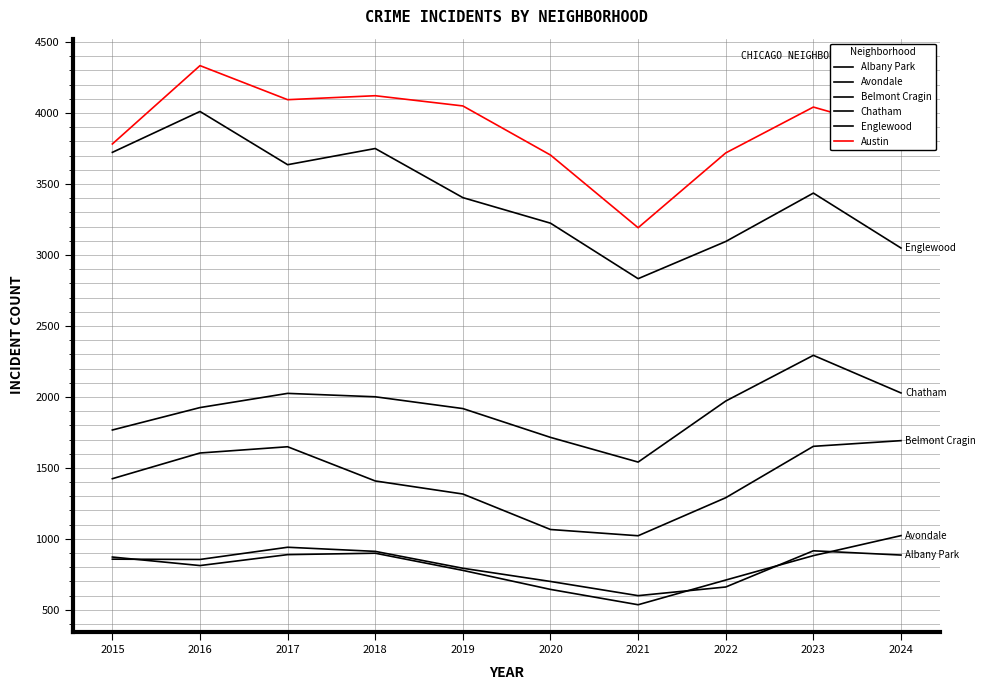

At which label does Englewood first exceed 3436?

2015